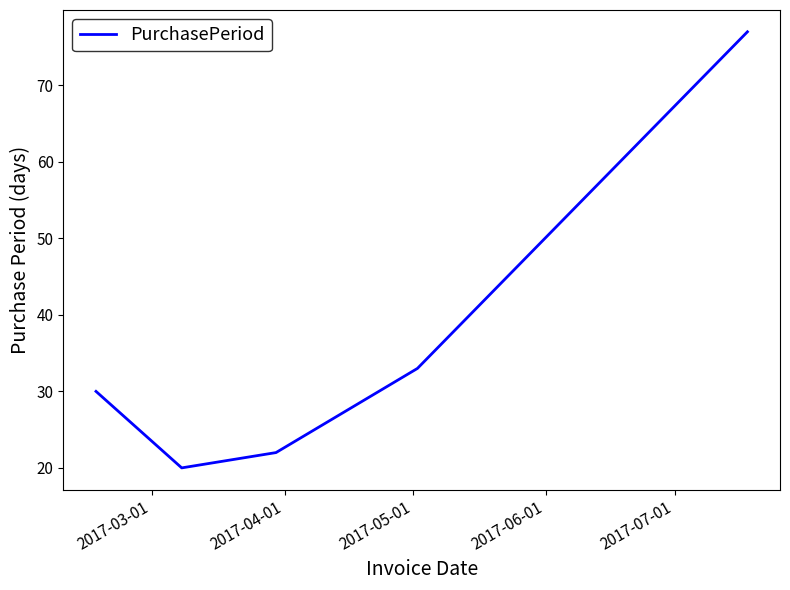

What is the smallest value displayed?

20